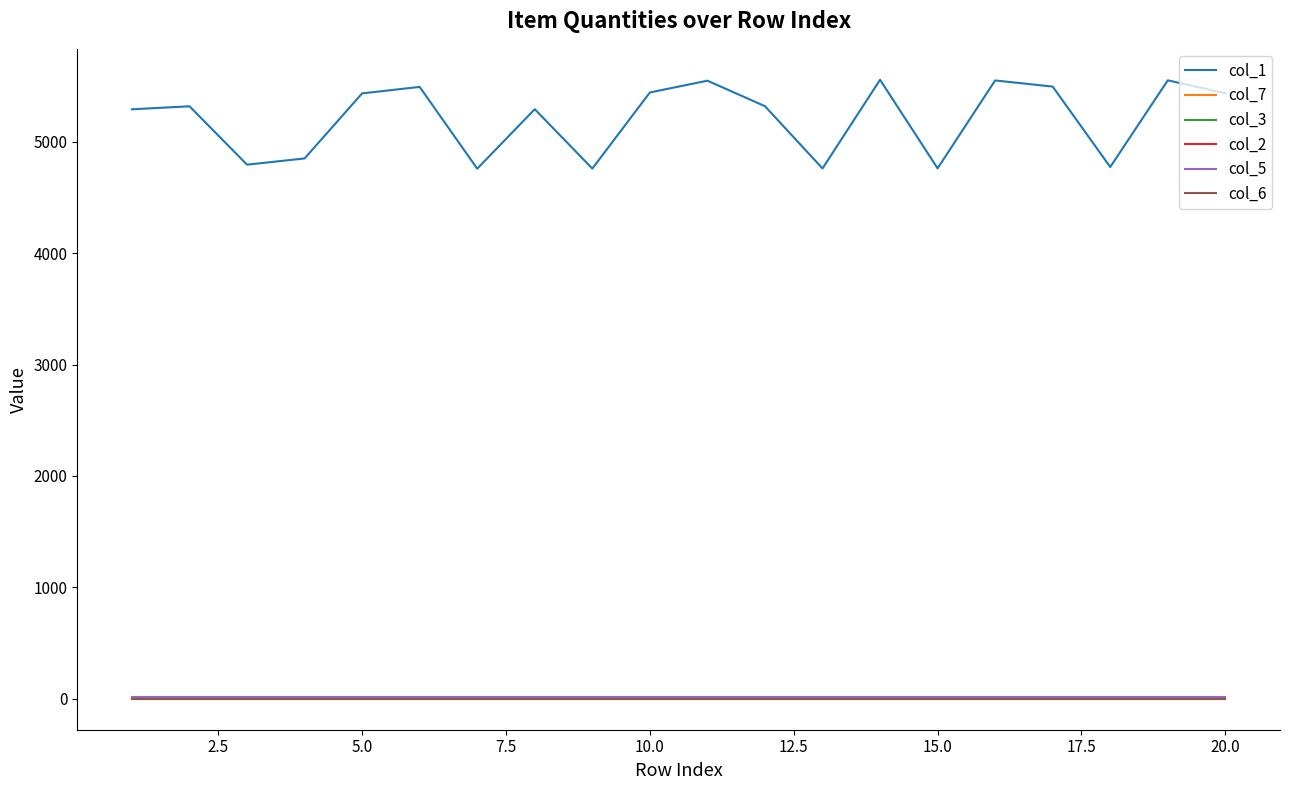

Does the chart have visible grid lines?

No